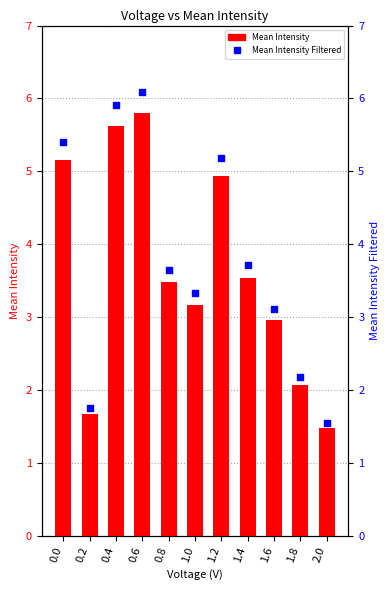

What are all the series names shown in the legend?

Mean Intensity, Mean Intensity Filtered